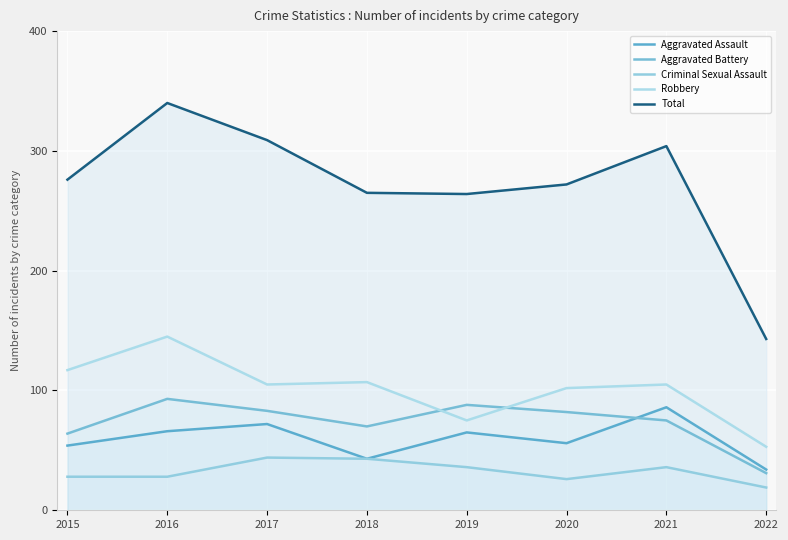

Between 2020 and 2021, which series saw the biggest shift?

Total